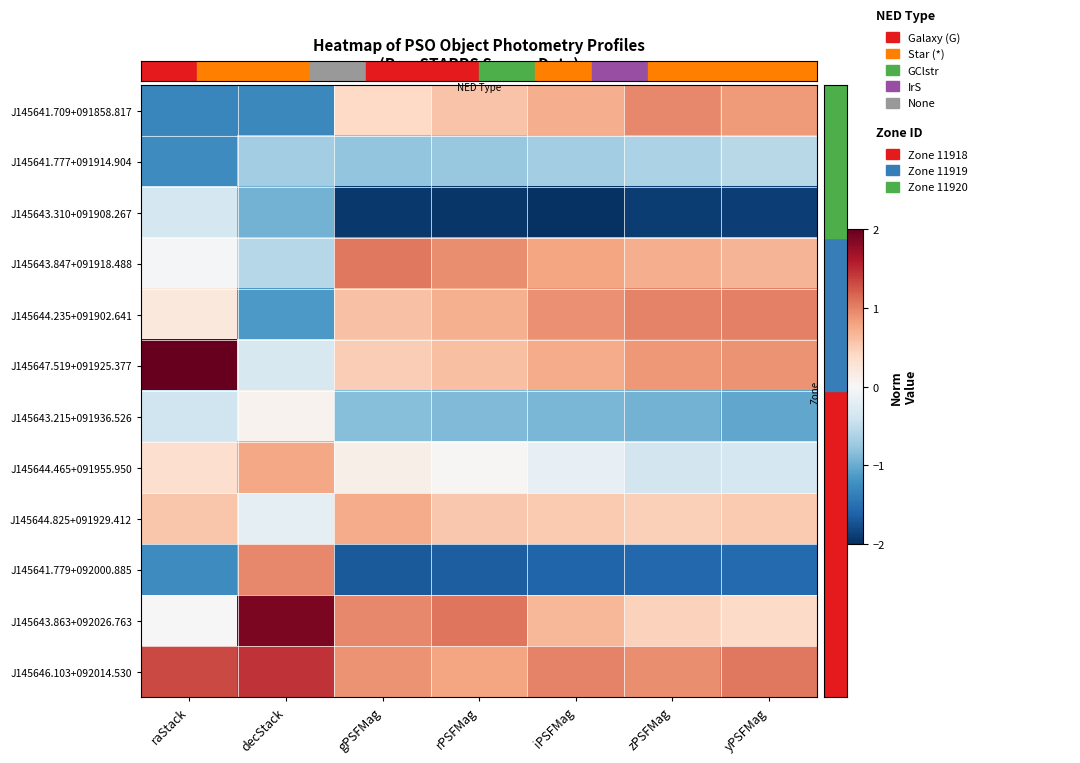

What is the maximum value shown in the chart?

2.0